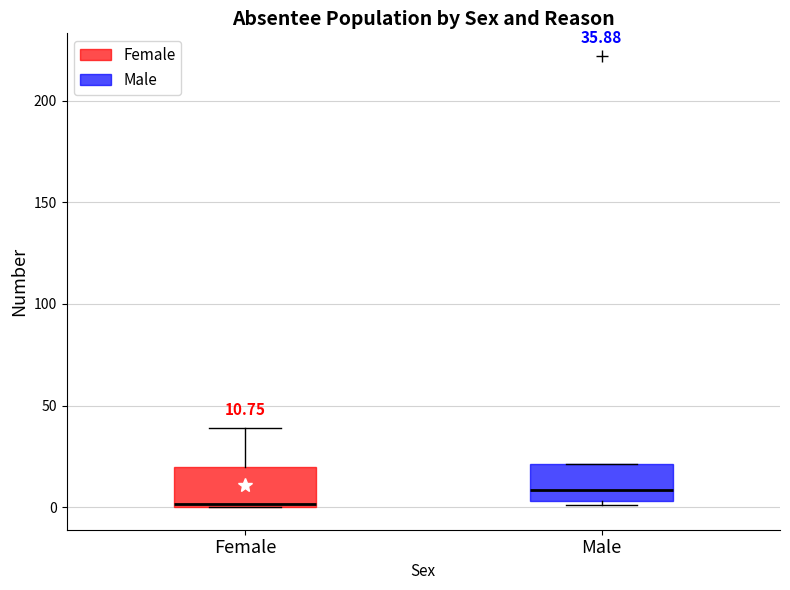

Which box's median line is the highest?

Male